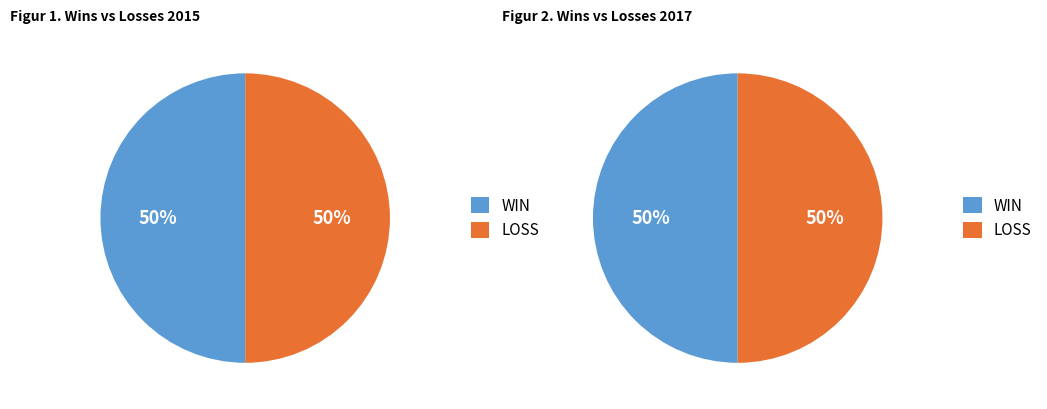

Does San Diego Chargers represent more than half of the total?

No